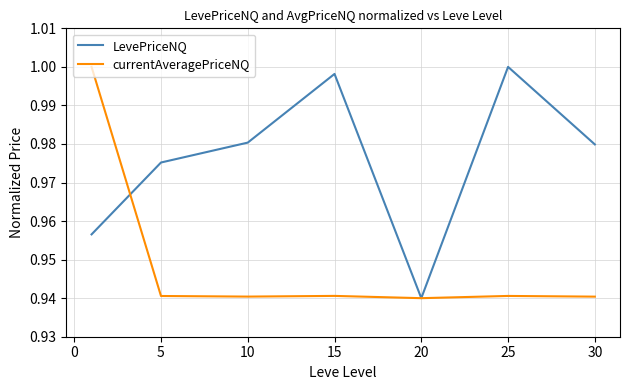

List the series in order of their overall mean, lowest first.

currentAveragePriceNQ, LevePriceNQ